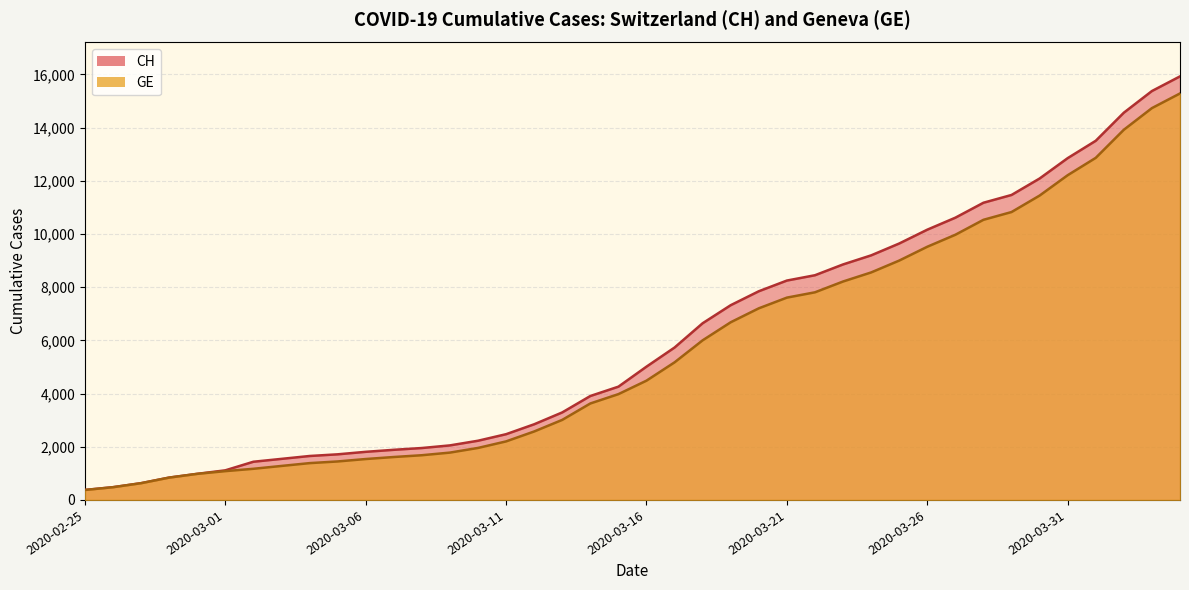

Which series has the largest range (max minus min)?

CH